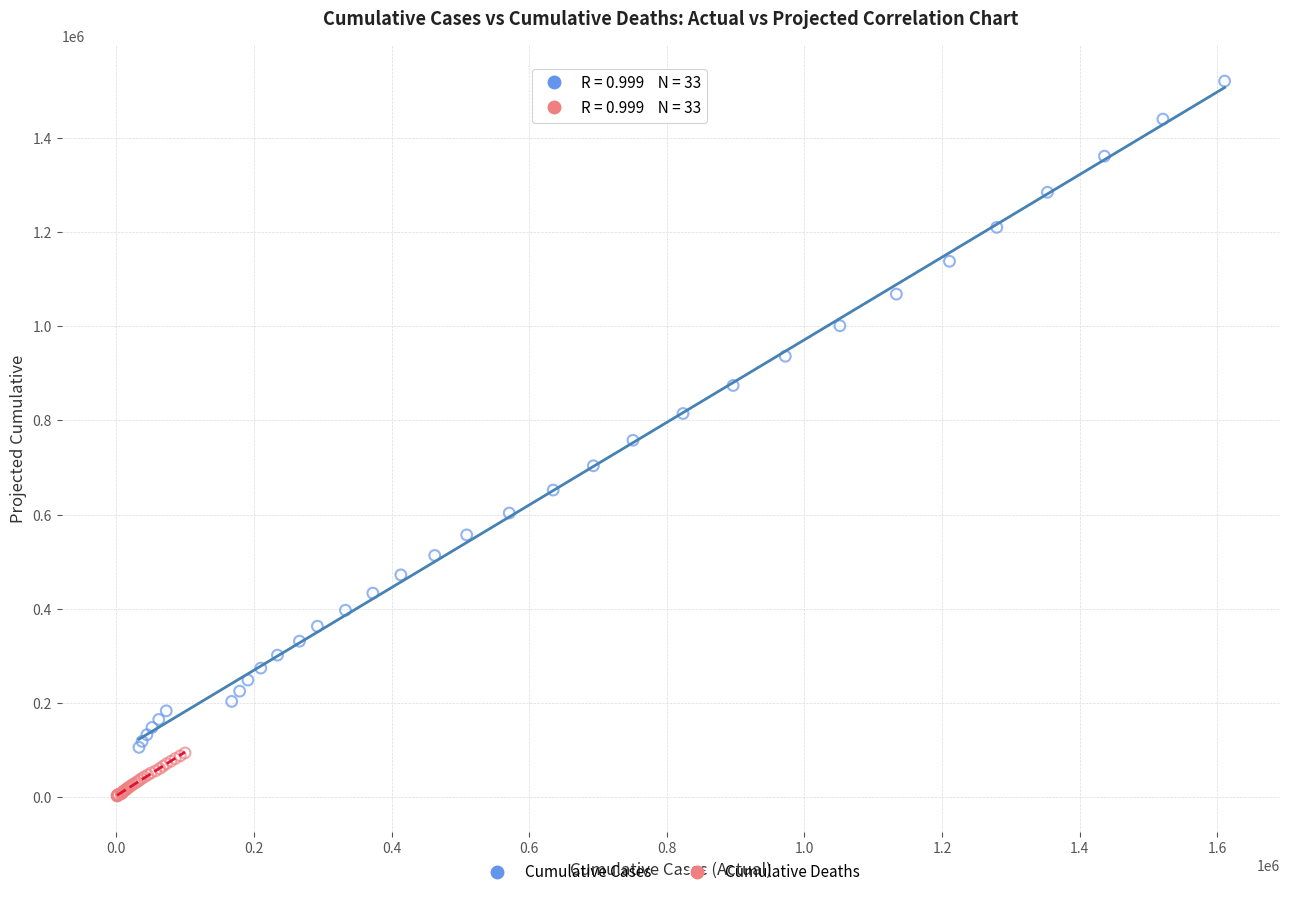

Which series contains the lowest Y value?

Cumulative Deaths